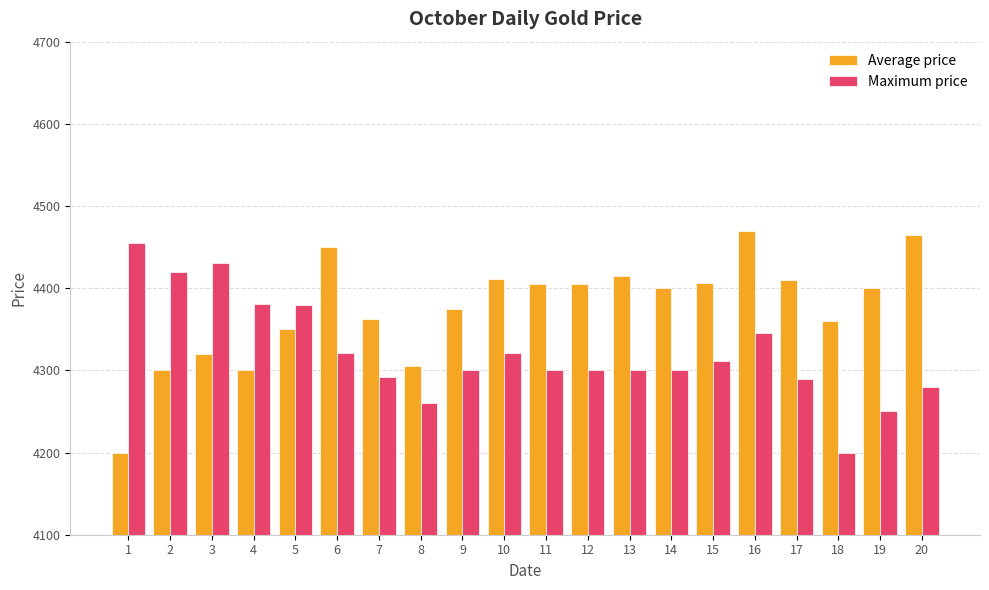

How many bars are there in each group?

2